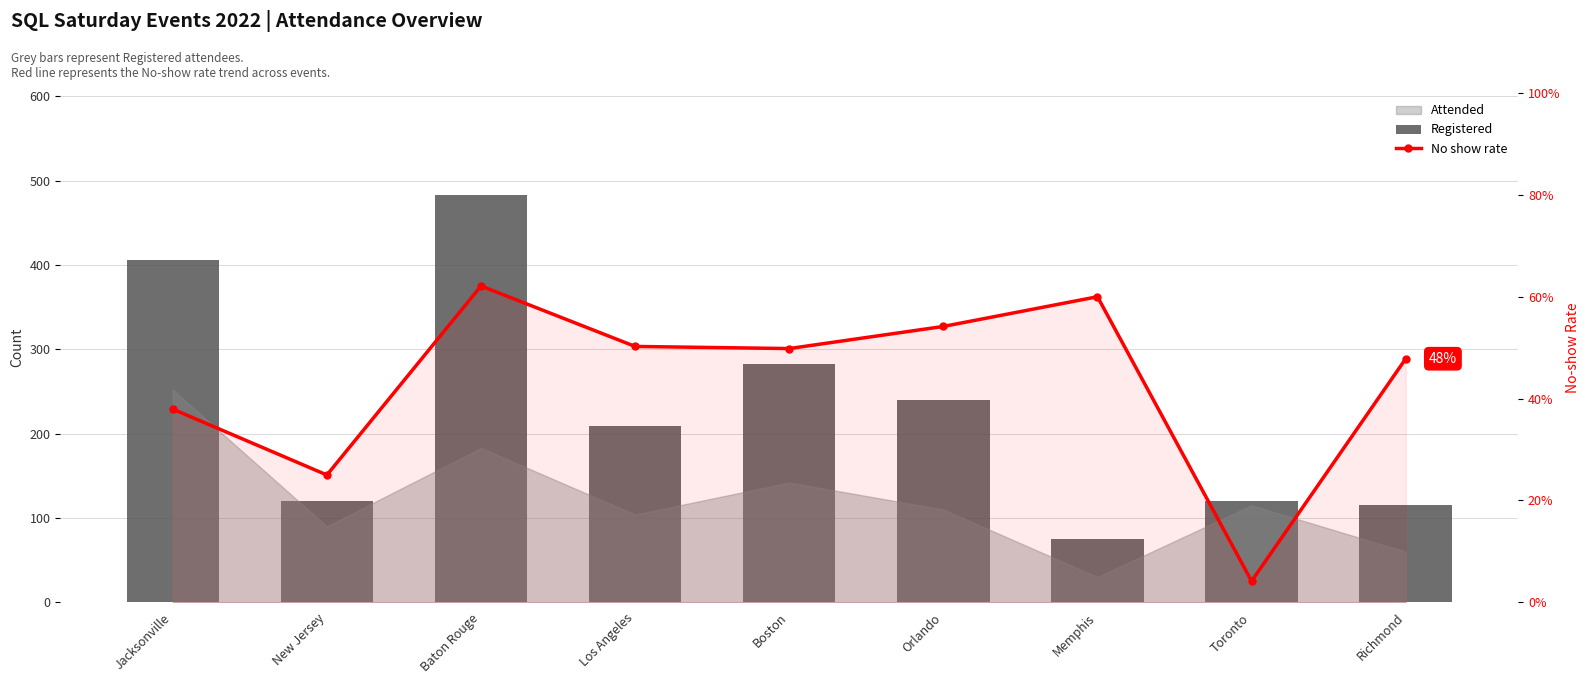

Between Boston and Memphis, which is larger?

Boston